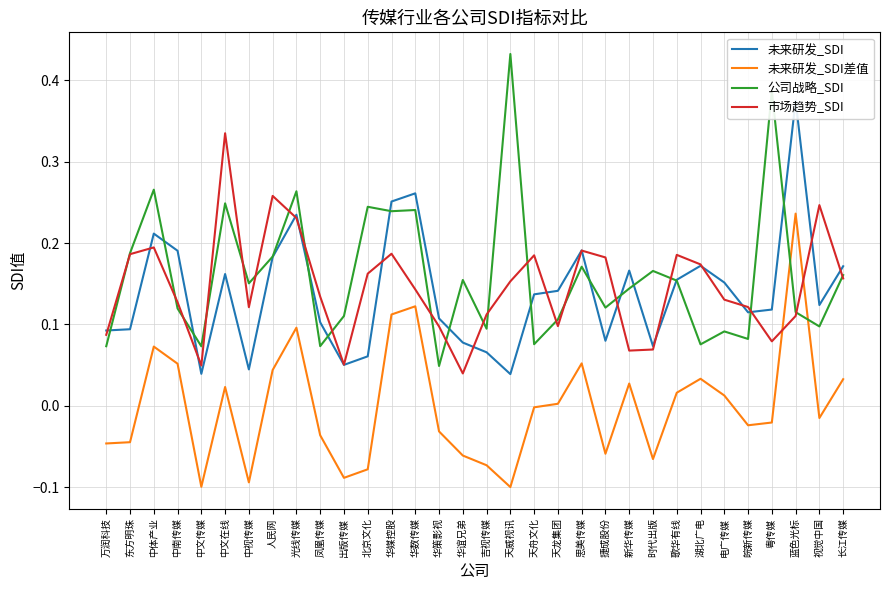

Reading right to left, what are all the values shown in this chart?

未来研发_SDI: 0.2	0.1	0.4	0.1	0.1	0.2	0.2	0.2	0.1	0.2	0.1	0.2	0.1	0.1	0.0	0.1	0.1	0.1	0.3	0.3	0.1	0.1	0.1	0.2	0.2	0.0	0.2	0.0	0.2	0.2	0.1	0.1
未来研发_SDI差值: 0.0	-0.0	0.2	-0.0	-0.0	0.0	0.0	0.0	-0.1	0.0	-0.1	0.1	0.0	-0.0	-0.1	-0.1	-0.1	-0.0	0.1	0.1	-0.1	-0.1	-0.0	0.1	0.0	-0.1	0.0	-0.1	0.1	0.1	-0.0	-0.0
公司战略_SDI: 0.2	0.1	0.1	0.4	0.1	0.1	0.1	0.2	0.2	0.1	0.1	0.2	0.1	0.1	0.4	0.1	0.2	0.0	0.2	0.2	0.2	0.1	0.1	0.3	0.2	0.2	0.2	0.1	0.1	0.3	0.2	0.1
市场趋势_SDI: 0.2	0.2	0.1	0.1	0.1	0.1	0.2	0.2	0.1	0.1	0.2	0.2	0.1	0.2	0.2	0.1	0.0	0.1	0.1	0.2	0.2	0.1	0.1	0.2	0.3	0.1	0.3	0.0	0.1	0.2	0.2	0.1